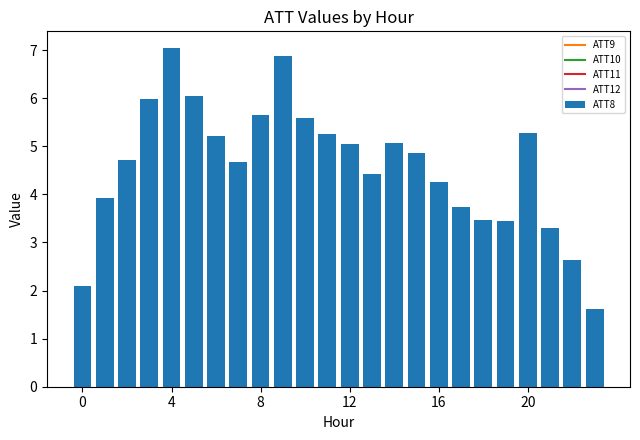

What is the sum of all values?

110.2